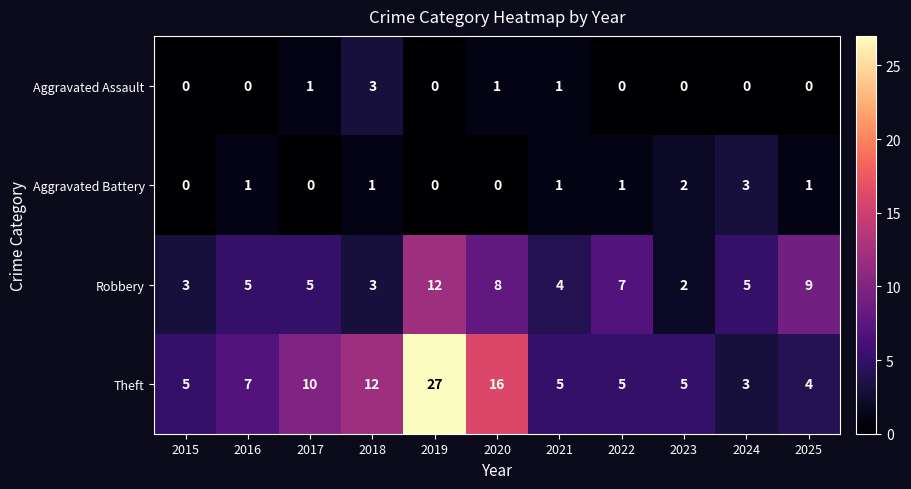

What is the sum of all Aggravated Assault values?

6